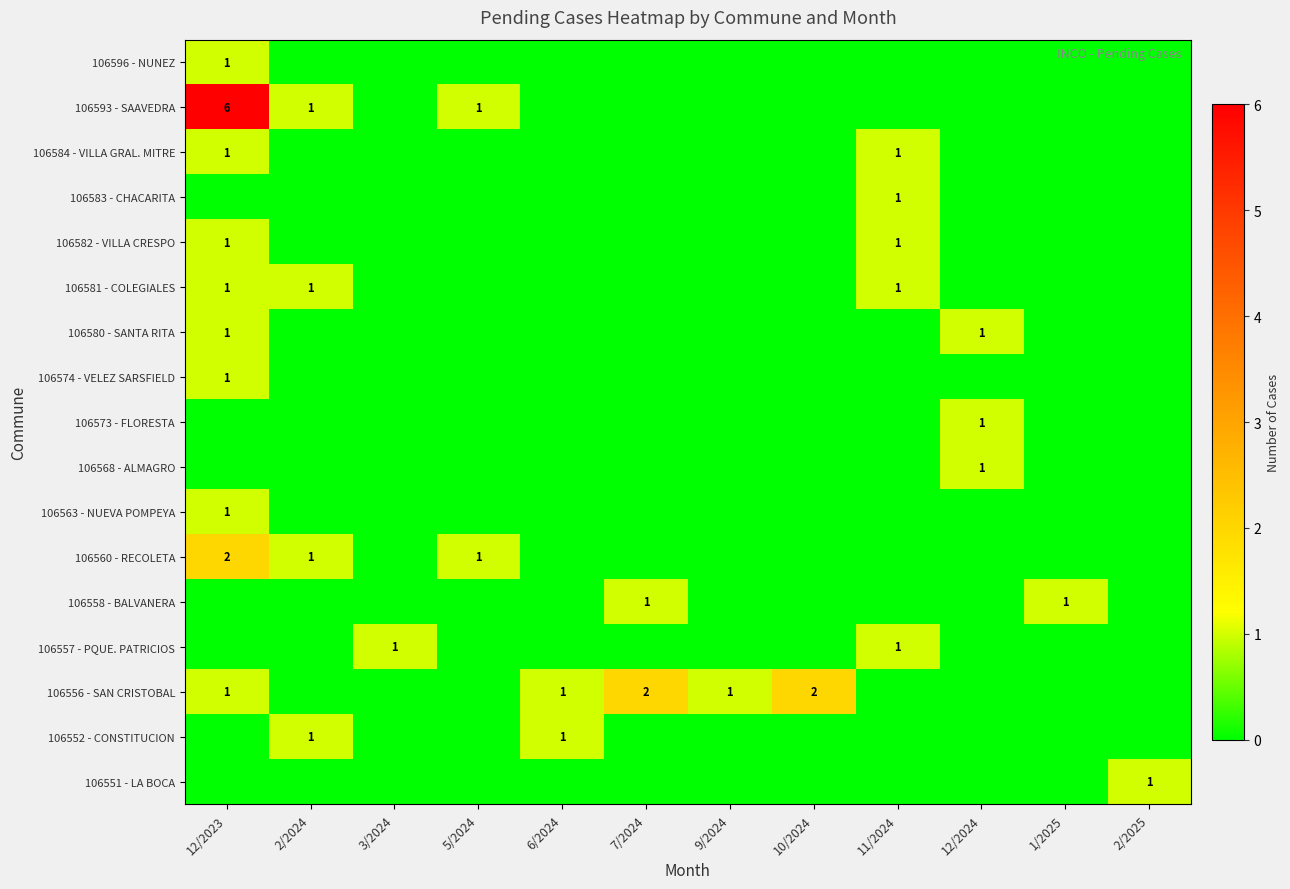

What is the total value across all series at 9/2024?

1